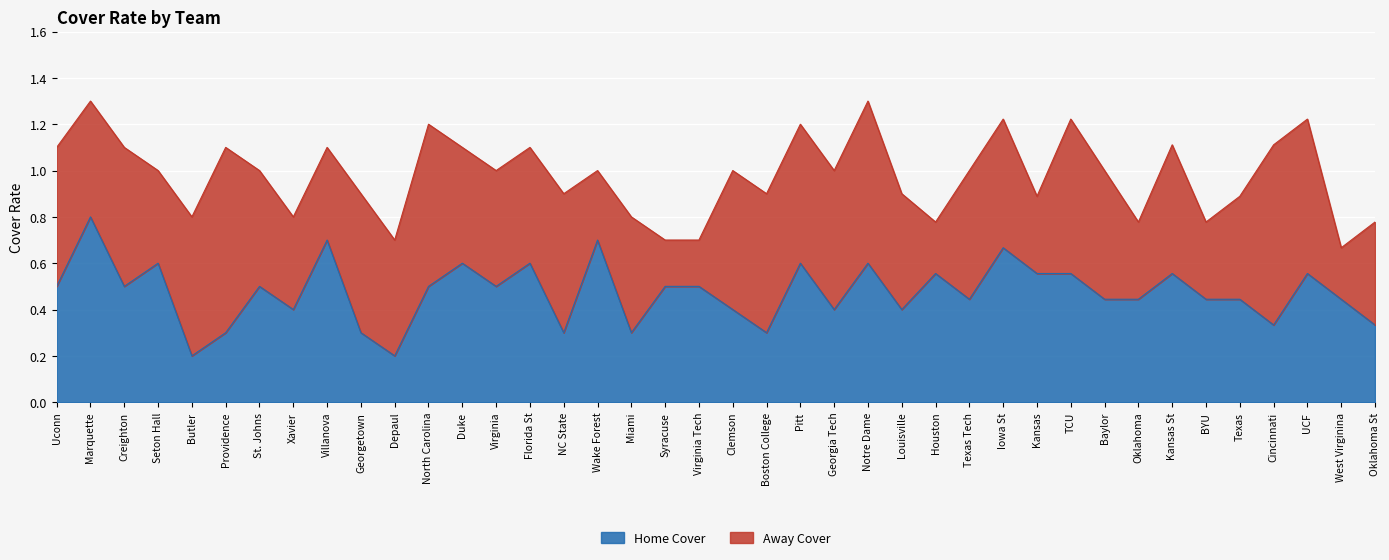

True or false: the data shows 0.3 at Miami.

True